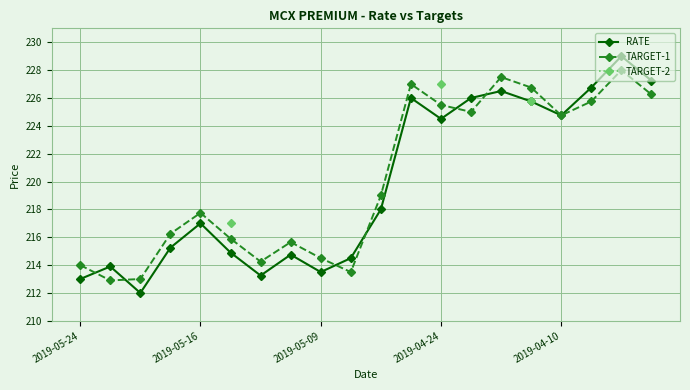

What is the smallest value displayed?

212.0